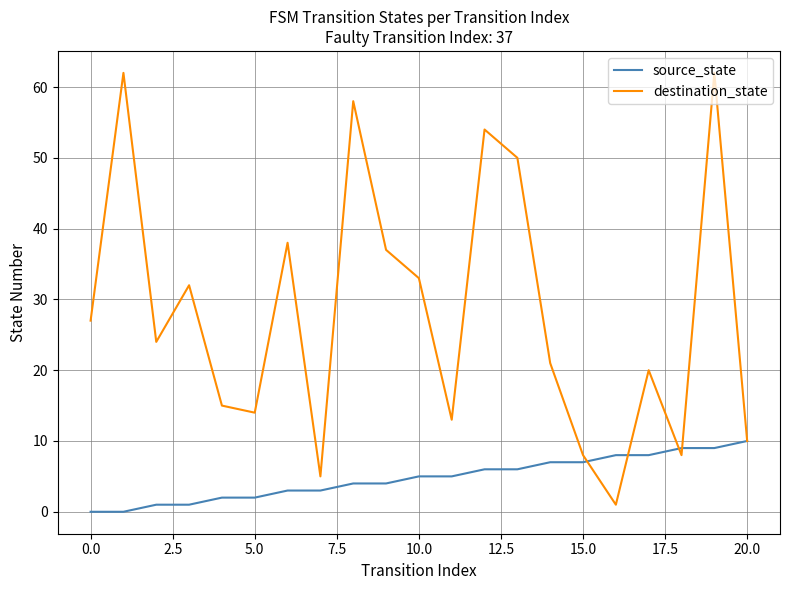

What are all the series names shown in the legend?

source_state, destination_state